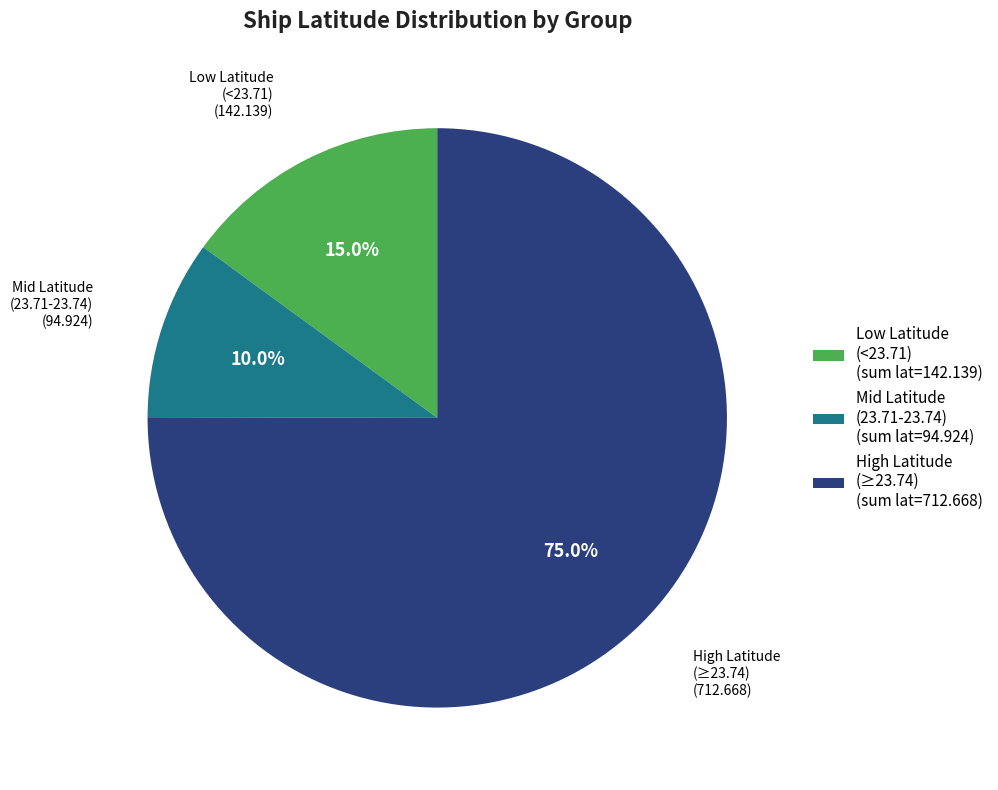

What percentage do Low Latitude (<23.71) (sum lat=142.139) and Mid Latitude (23.71-23.74) (sum lat=94.924) together represent?

25.0%